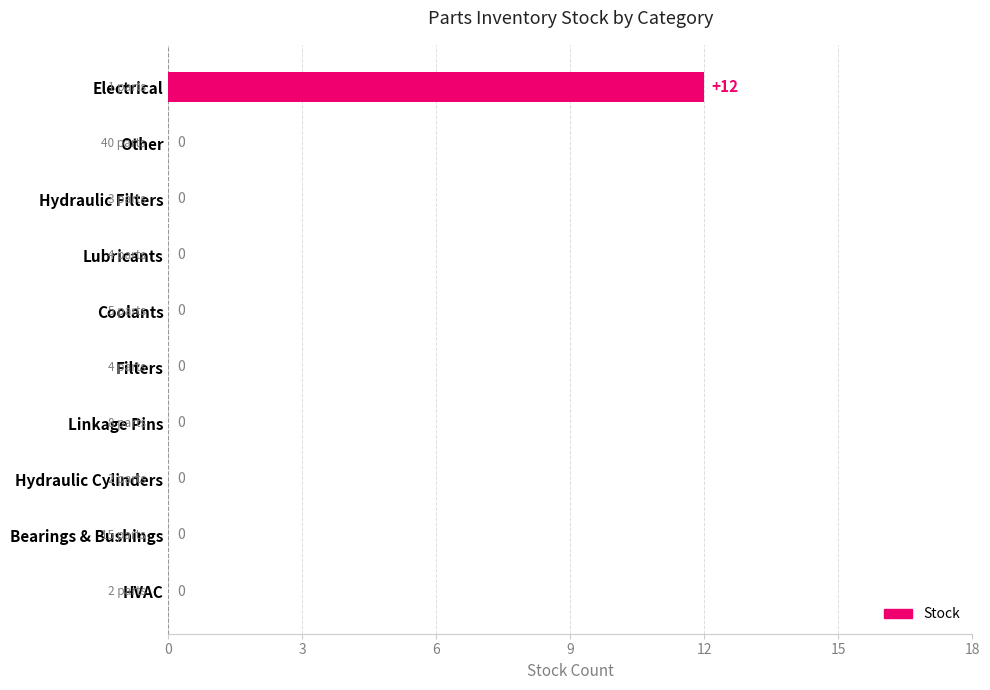

The chart shows a value of 7 at Hydraulic Cylinders. True or false?

False